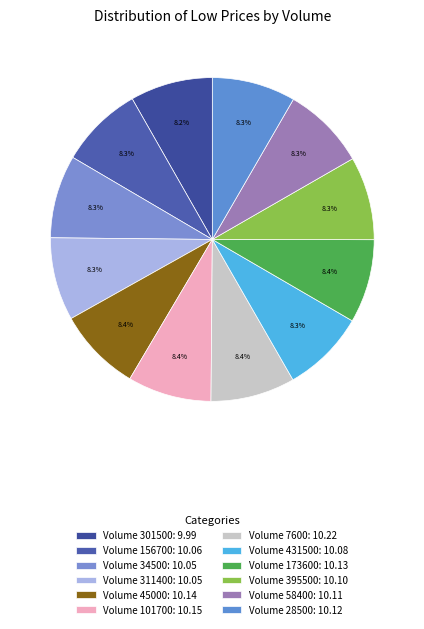

How many slices are in this pie chart?

12